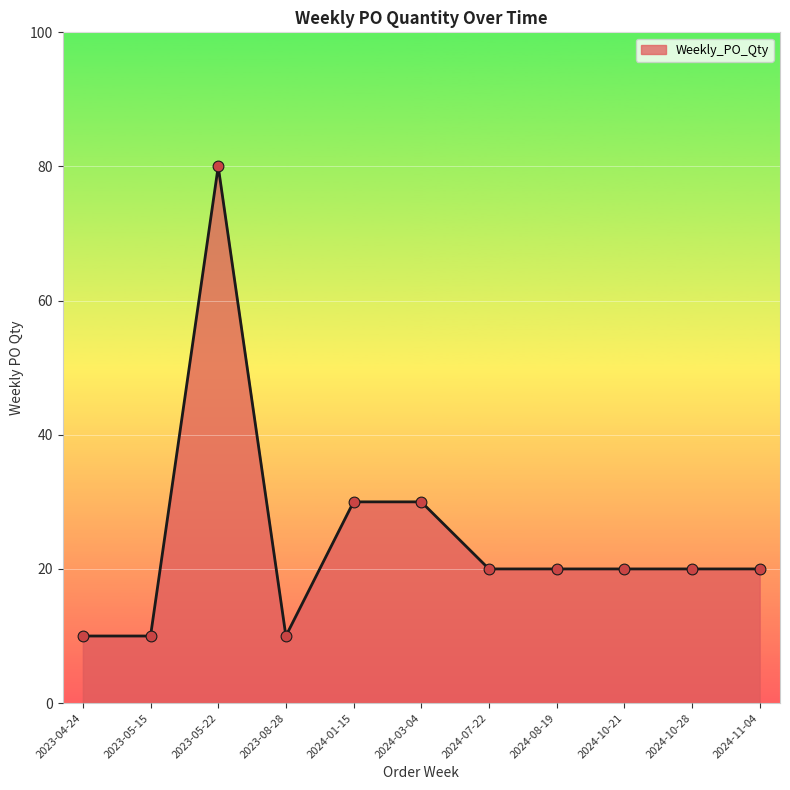

Between 2024-01-15 and 2024-07-22, which is larger?

2024-01-15